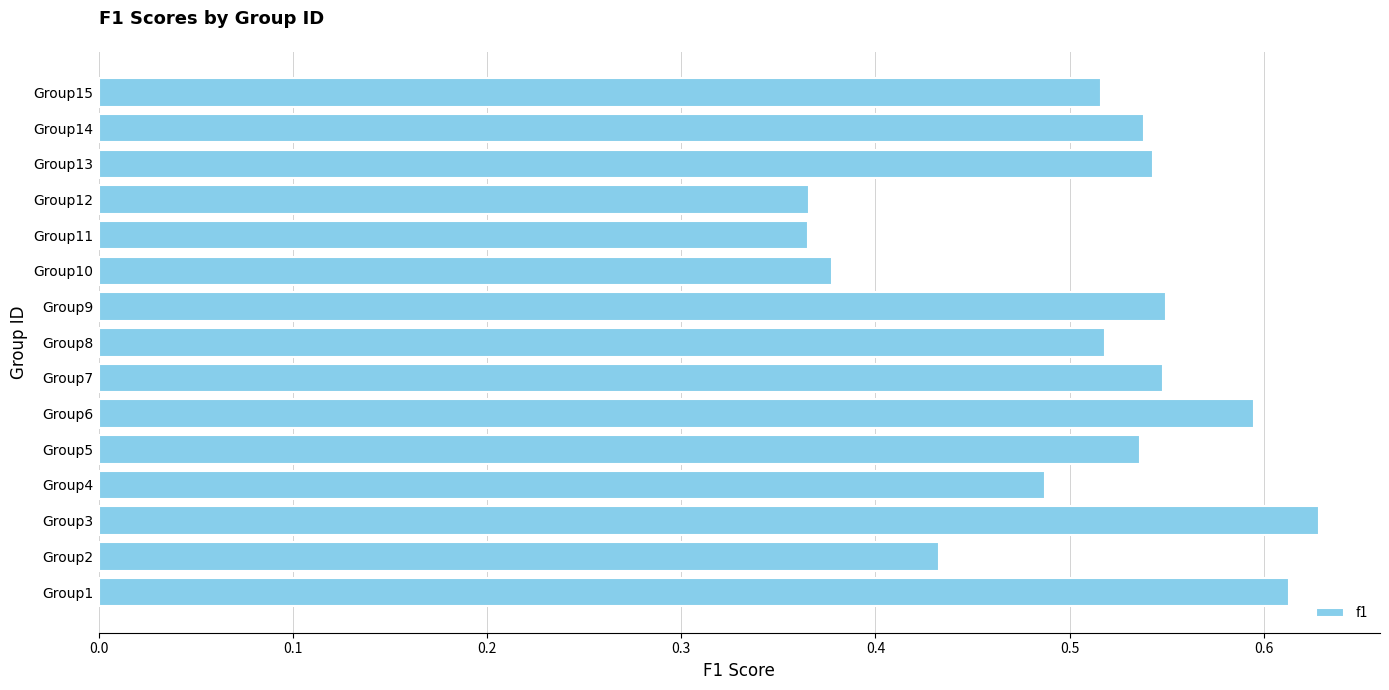

What is the difference between the maximum and minimum values?

0.3